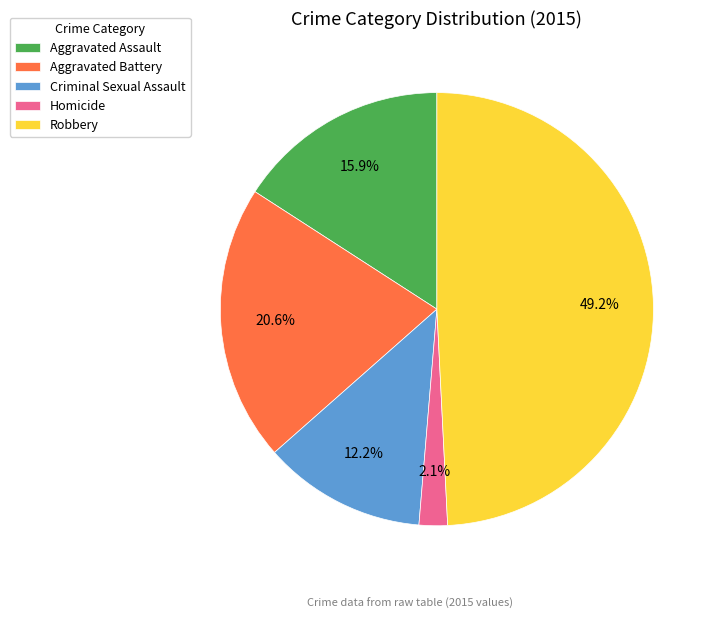

To the nearest percent, what is the difference between the largest and smallest slice percentages?

47%